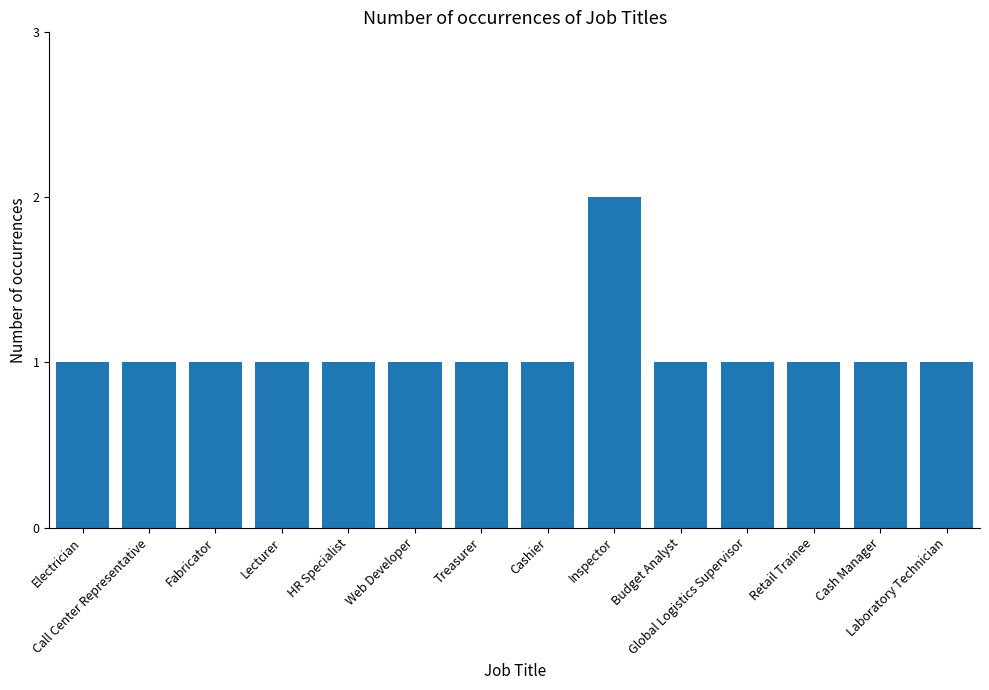

What is the value of the 9th bar from the left?

2